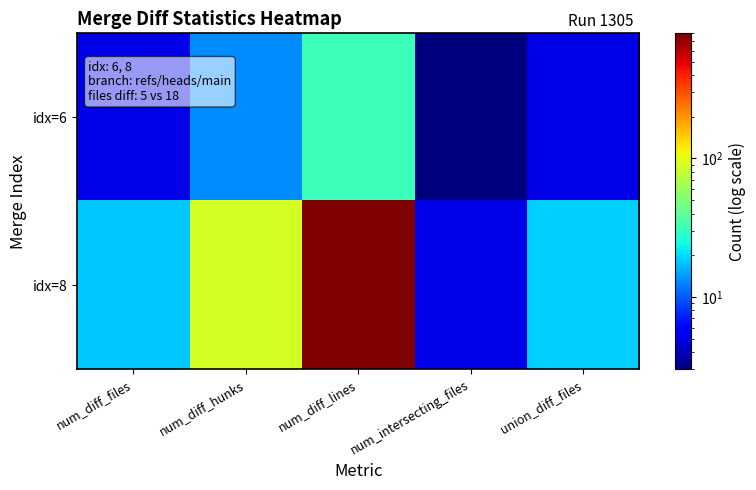

Reading left to right, list all the values displayed in this chart.

idx=6: num_diff_files=5	num_diff_hunks=13	num_diff_lines=32	num_intersecting_files=3	union_diff_files=5
idx=8: num_diff_files=18	num_diff_hunks=89	num_diff_lines=800	num_intersecting_files=5	union_diff_files=19